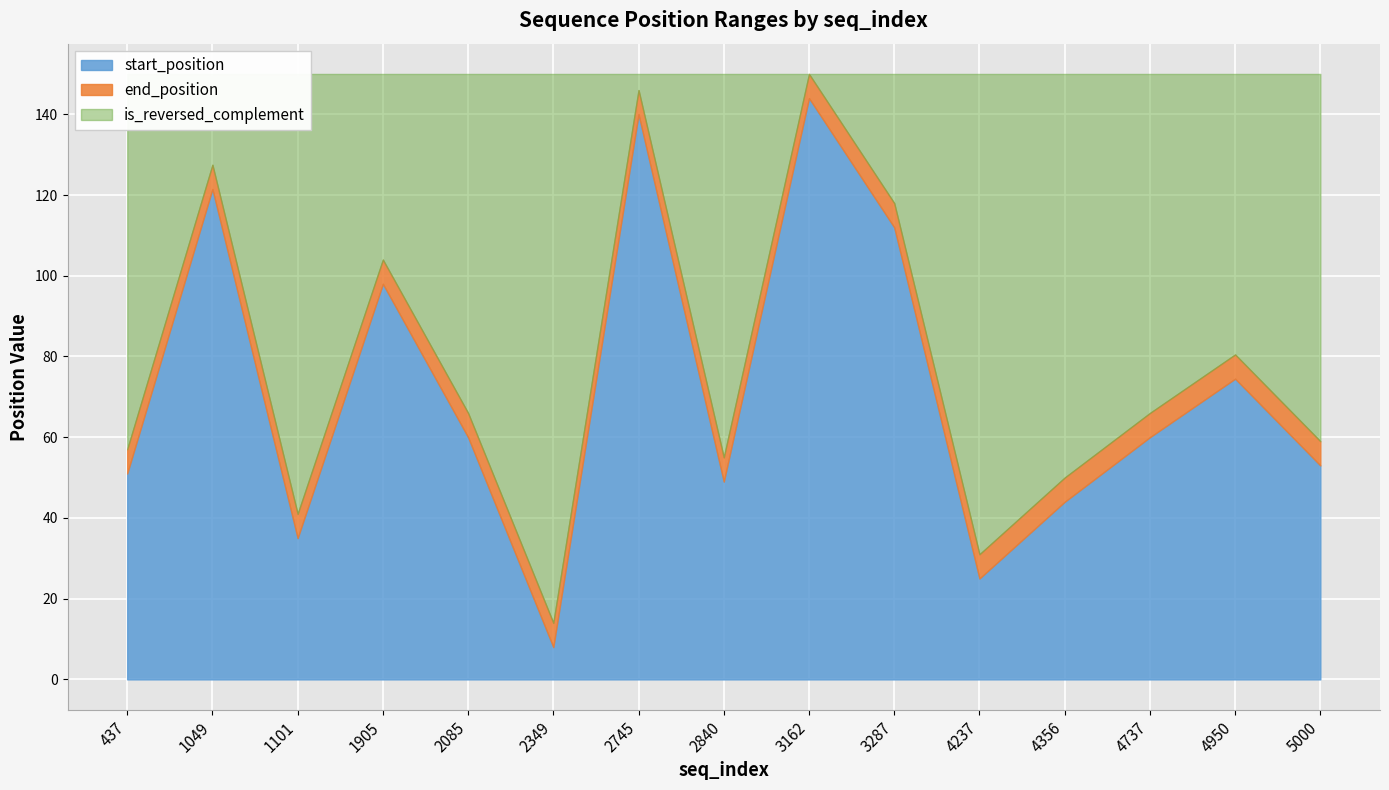

True or false: end_position and start_position cross at least once.

False